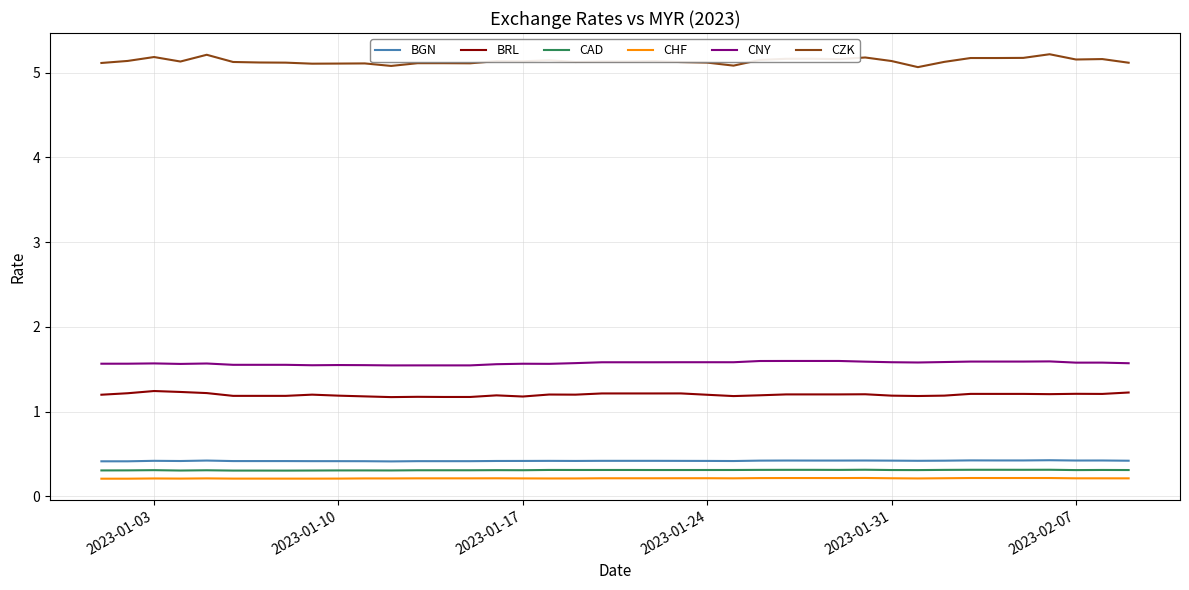

Is this an area chart (filled region under the line)?

No